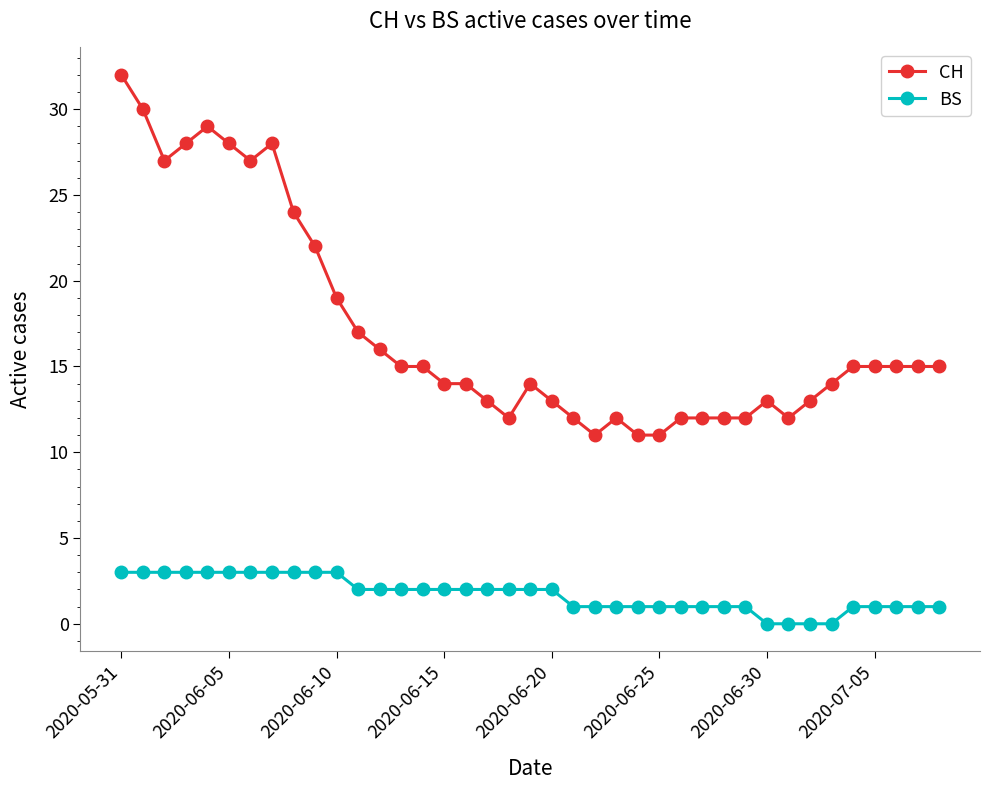

Is this an area chart (filled region under the line)?

No